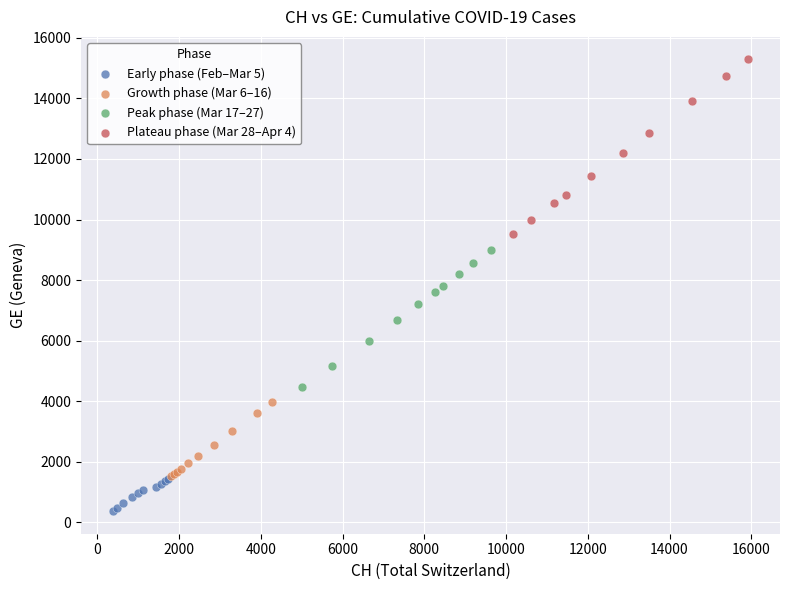

Which series reaches the maximum Y coordinate?

Plateau phase (Mar 28–Apr 4)